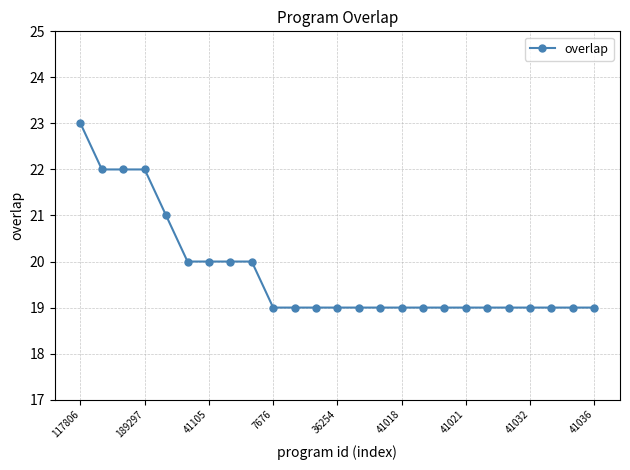

What is the minimum value shown in the chart?

19